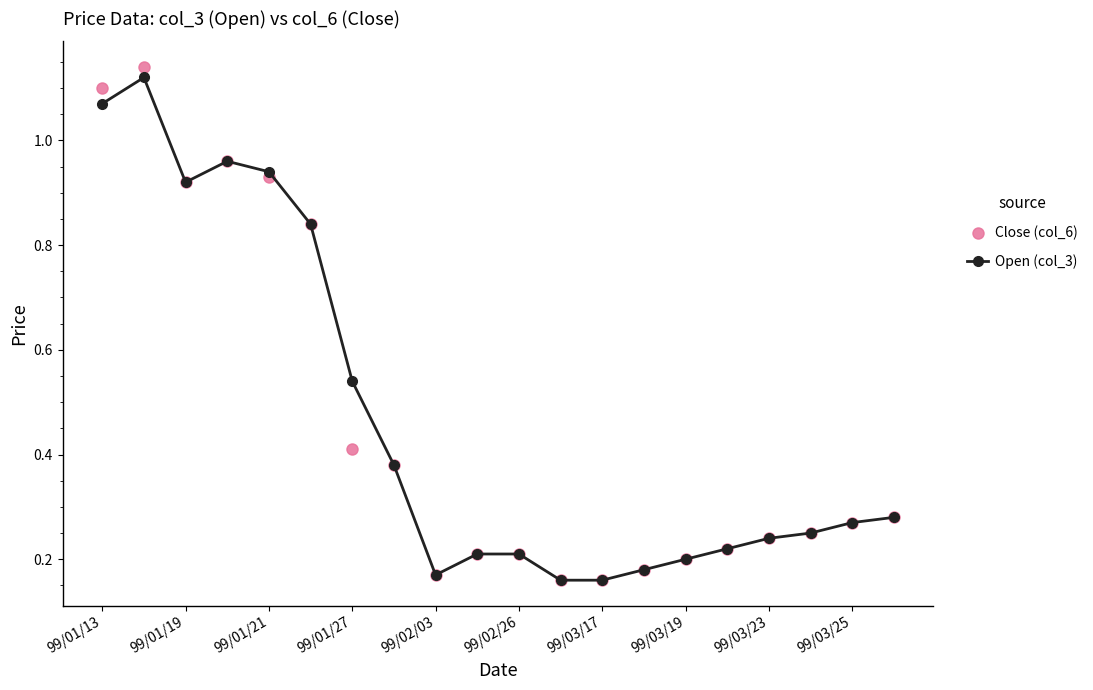

At how many categories does at least one series exceed 0?

20